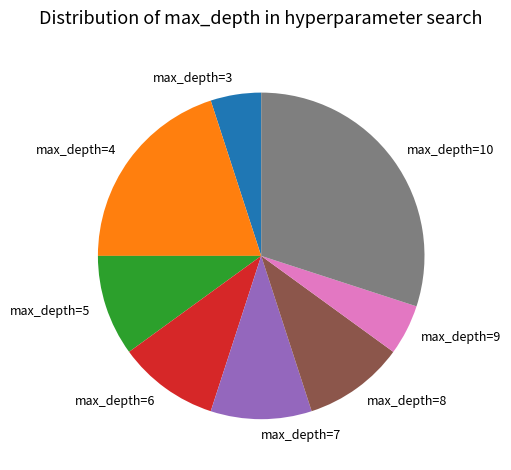

What is the ratio of the value at max_depth=8 to the value at max_depth=10?

0.3